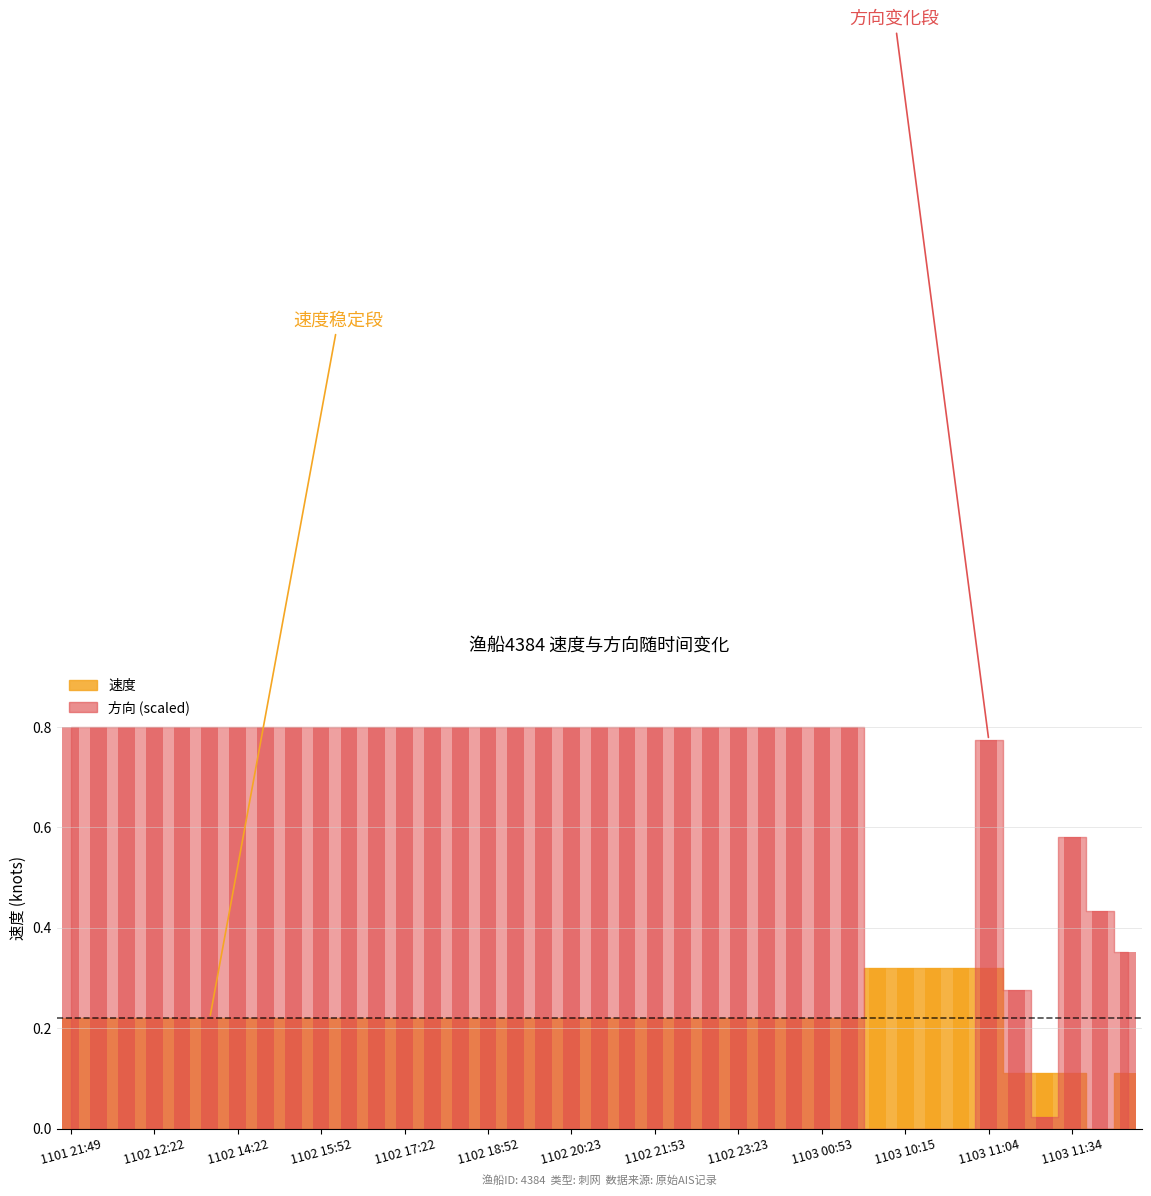

What is the greatest value displayed?

0.8